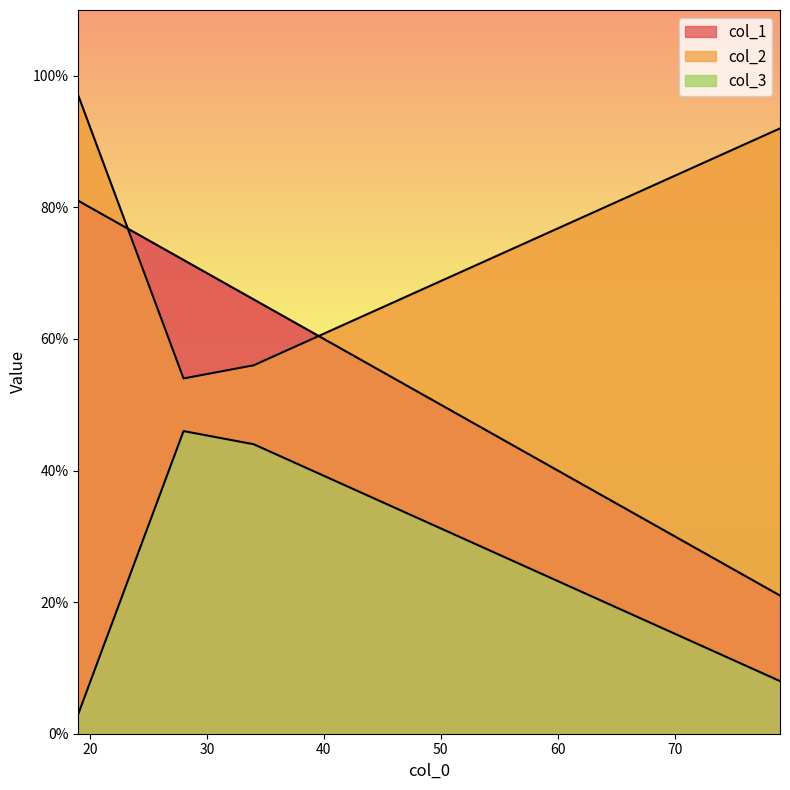

True or false: col_3 and col_1 intersect in this chart.

False